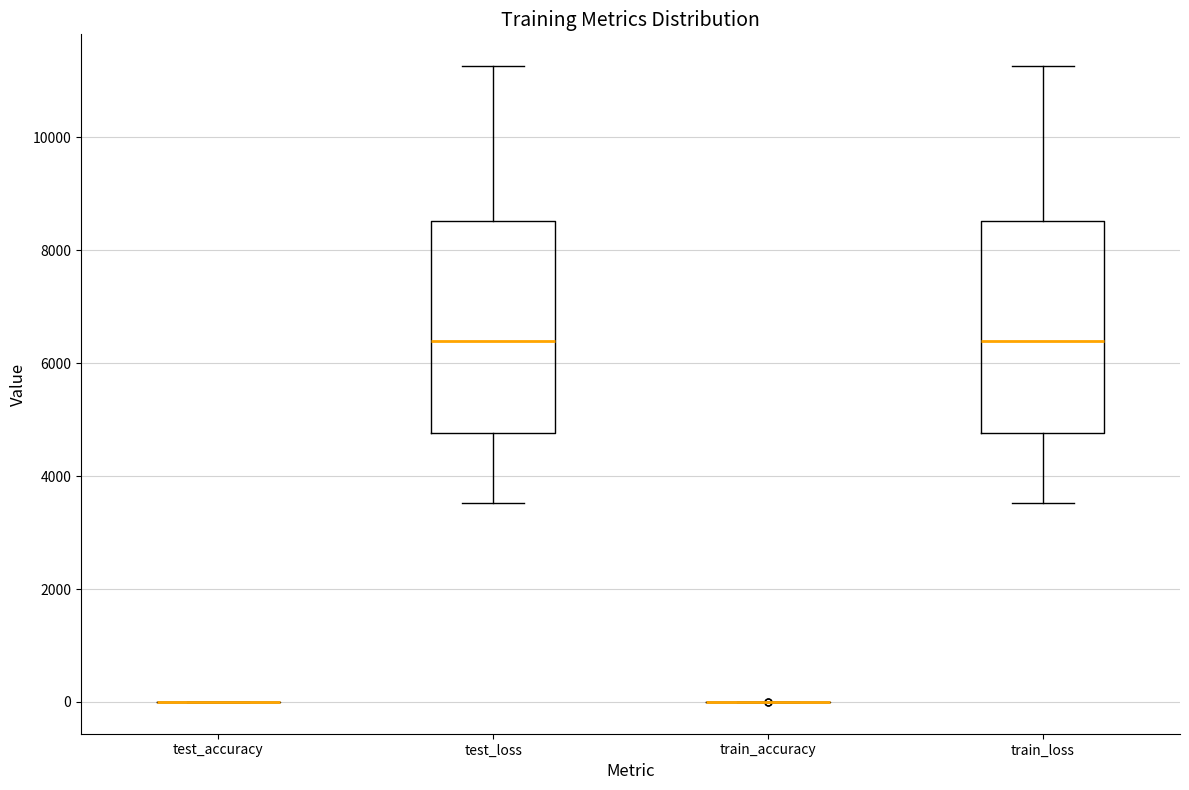

Reading left to right, transcribe this box plot: for each box, give where its median line is, the range the box spans, and where its two whiskers end, as read against the y-axis. The values are not printed on the chart, so give them approximately, as read against the axis.

test_accuracy: box collapsed to a line at 0, whiskers 0 to 0
test_loss: median 6400, box 4800 to 8600, whiskers 3600 to 11200
train_accuracy: box collapsed to a line at 0, whiskers 0 to 0
train_loss: median 6400, box 4800 to 8600, whiskers 3600 to 11200